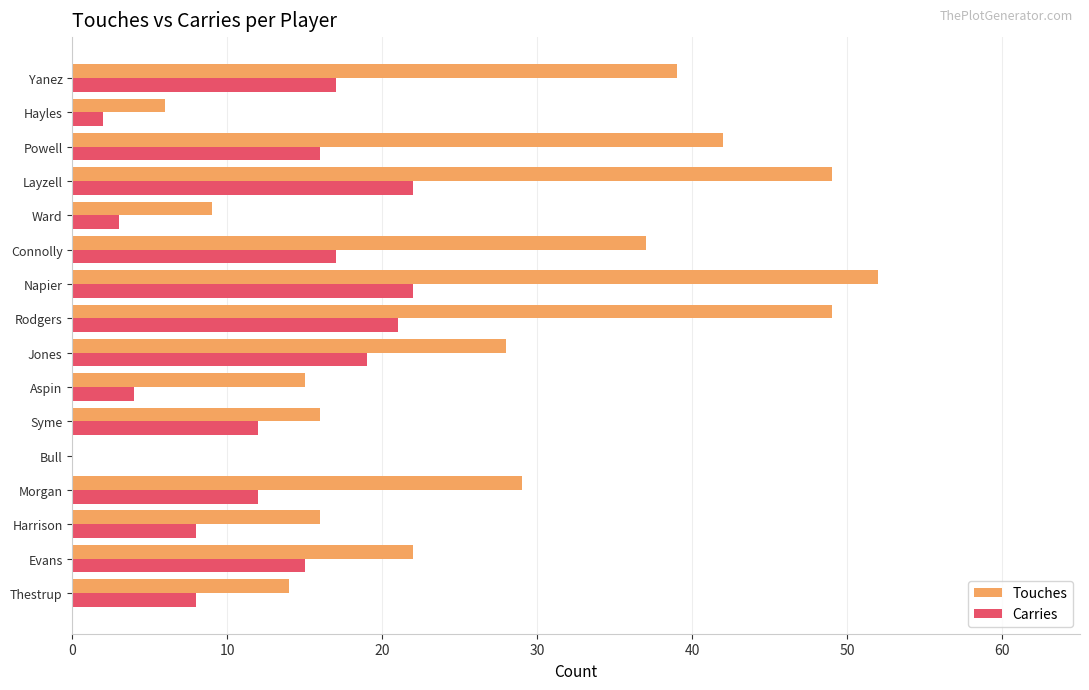

Which series has the largest range (max minus min)?

Touches